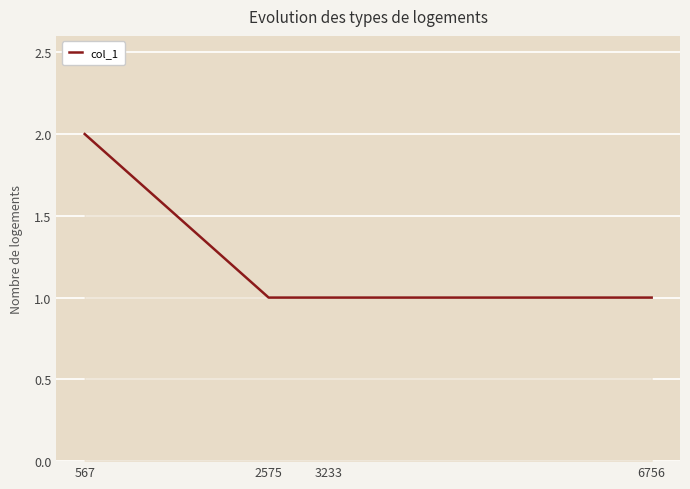

What is the difference between the maximum and second lowest values?

1